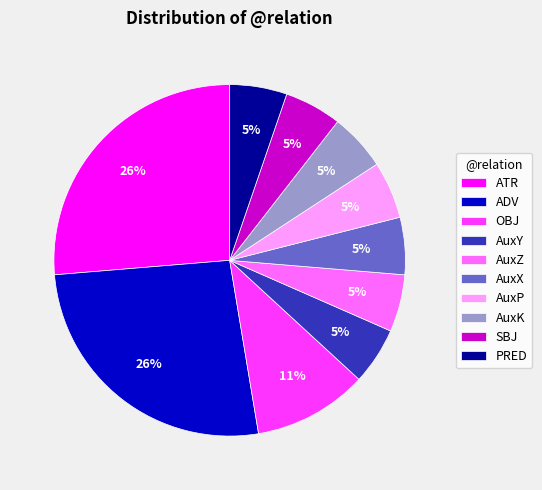

Is there a majority slice in this chart?

No